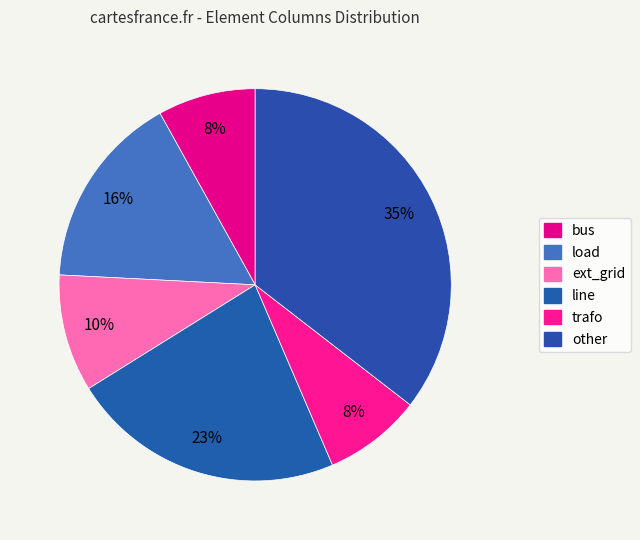

Which category has the smallest portion of the pie?

bus